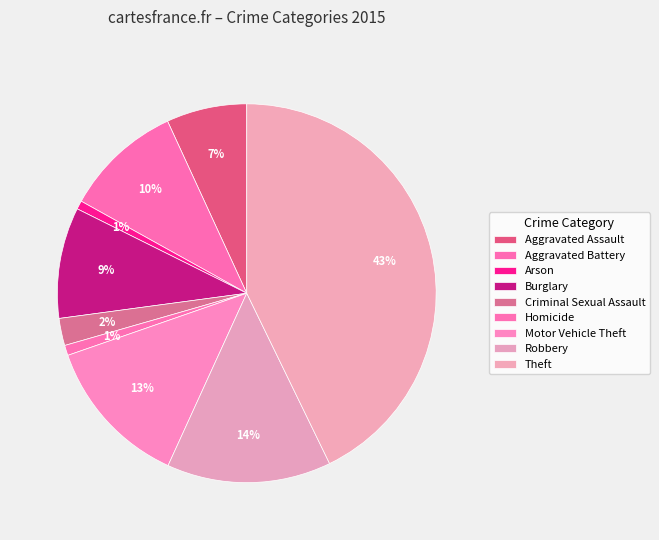

To the nearest percent, what is the difference between the largest and smallest slice percentages?

42%